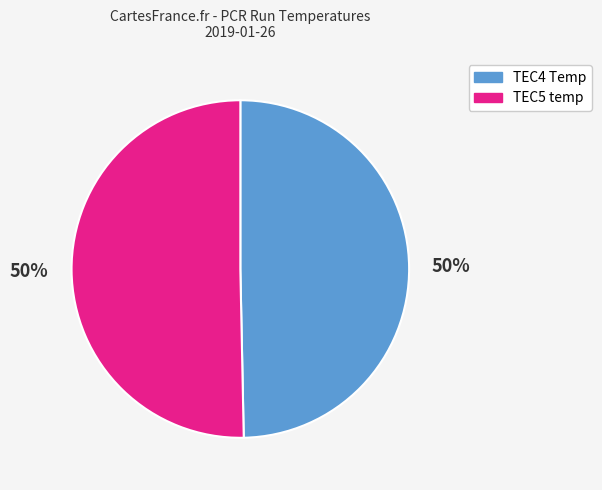

Do TEC5 temp and TEC4 Temp together represent more than half of the pie?

Yes